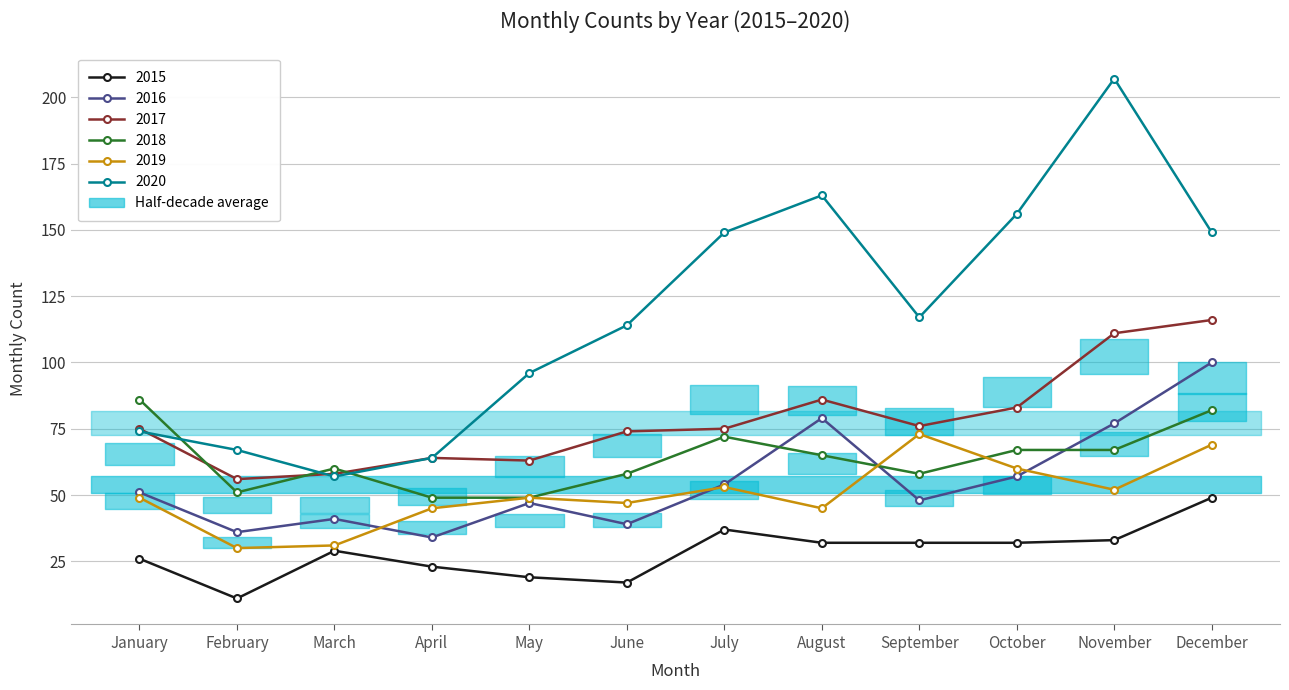

What is the value of the 2015 point at the 12th from the left?

49